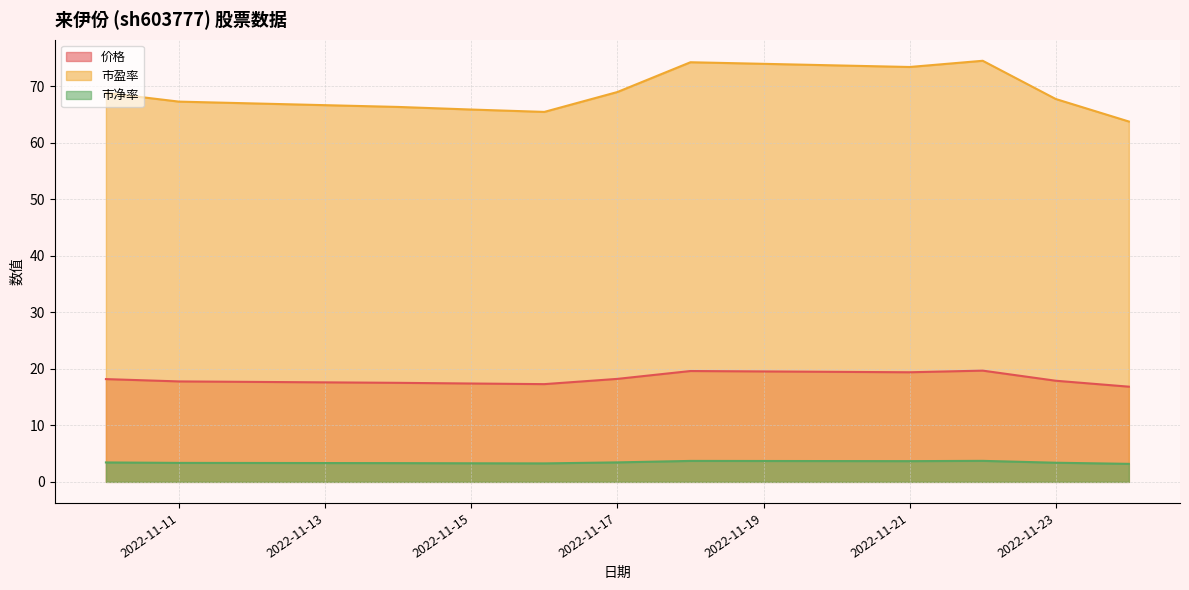

List the labels in order of 价格 value, smallest first.

2022-11-24, 2022-11-16, 2022-11-15, 2022-11-14, 2022-11-11, 2022-11-23, 2022-11-10, 2022-11-17, 2022-11-21, 2022-11-18, 2022-11-22